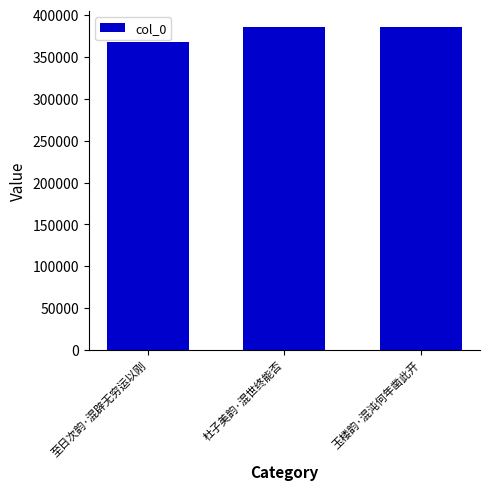

The chart shows a value of 367369 at 至日次韵·混辟无穷运以刚. True or false?

True